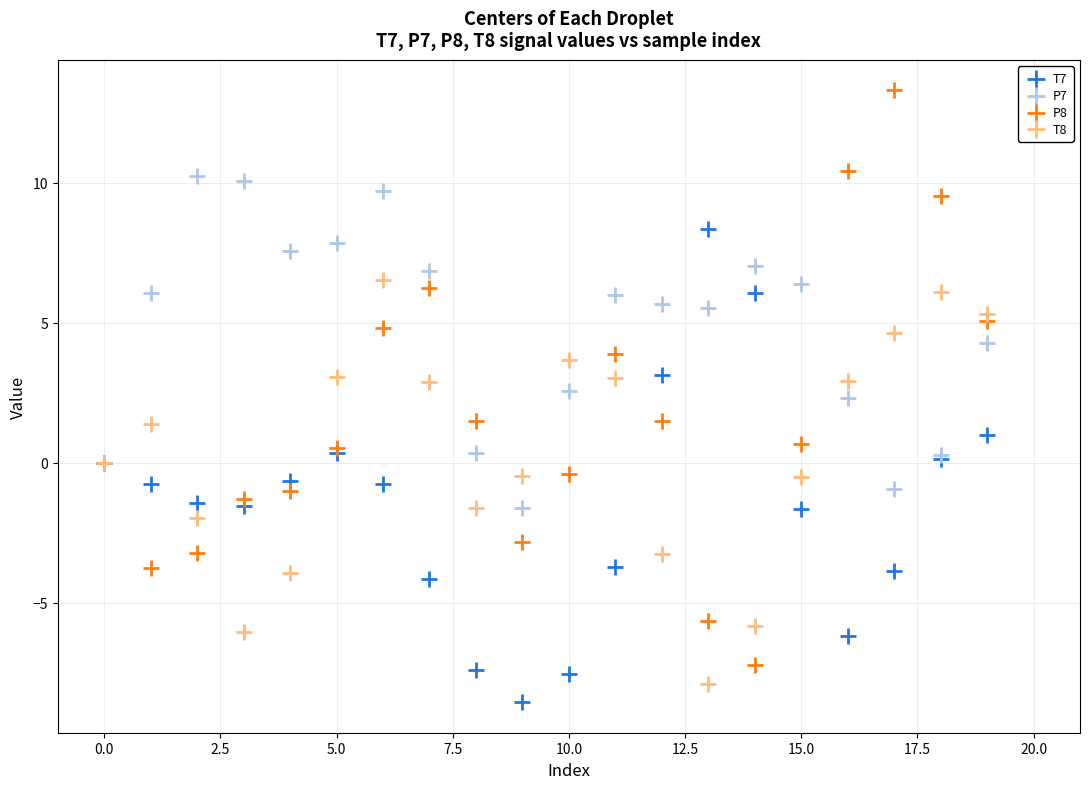

Which series contains the highest Y value?

P8